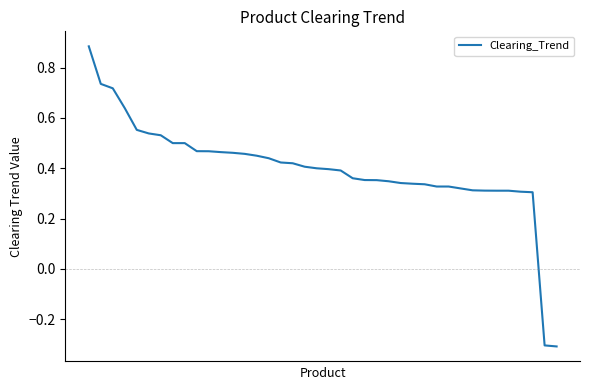

Reading left to right, extract all data points from this chart.

0.9	0.7	0.7	0.6	0.6	0.5	0.5	0.5	0.5	0.5	0.5	0.5	0.5	0.5	0.4	0.4	0.4	0.4	0.4	0.4	0.4	0.4	0.4	0.4	0.4	0.3	0.3	0.3	0.3	0.3	0.3	0.3	0.3	0.3	0.3	0.3	0.3	0.3	-0.3	-0.3